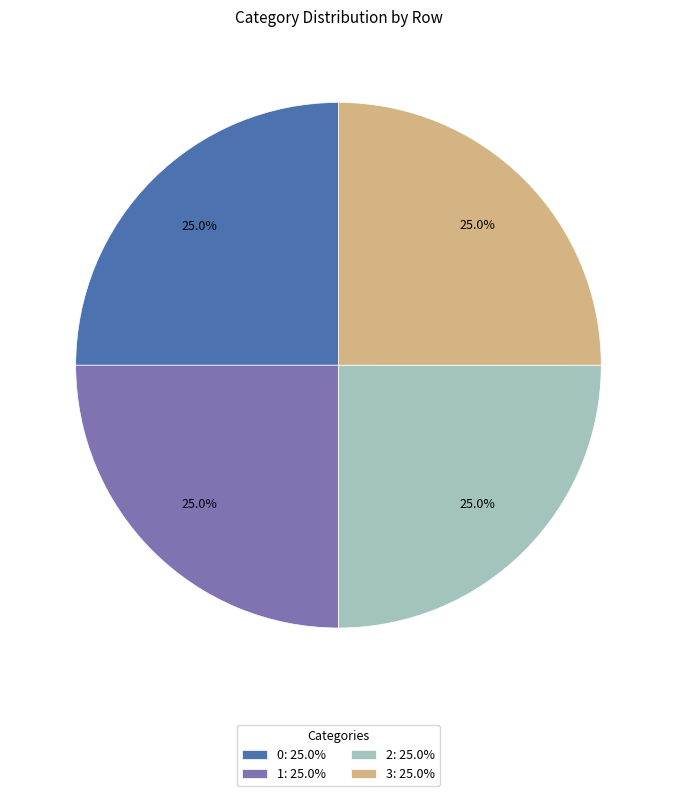

Count the number of slices in the pie.

4